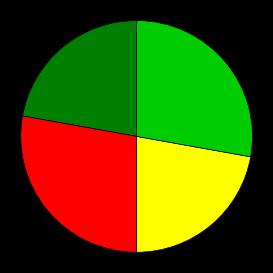

Is there a majority slice in this chart?

No